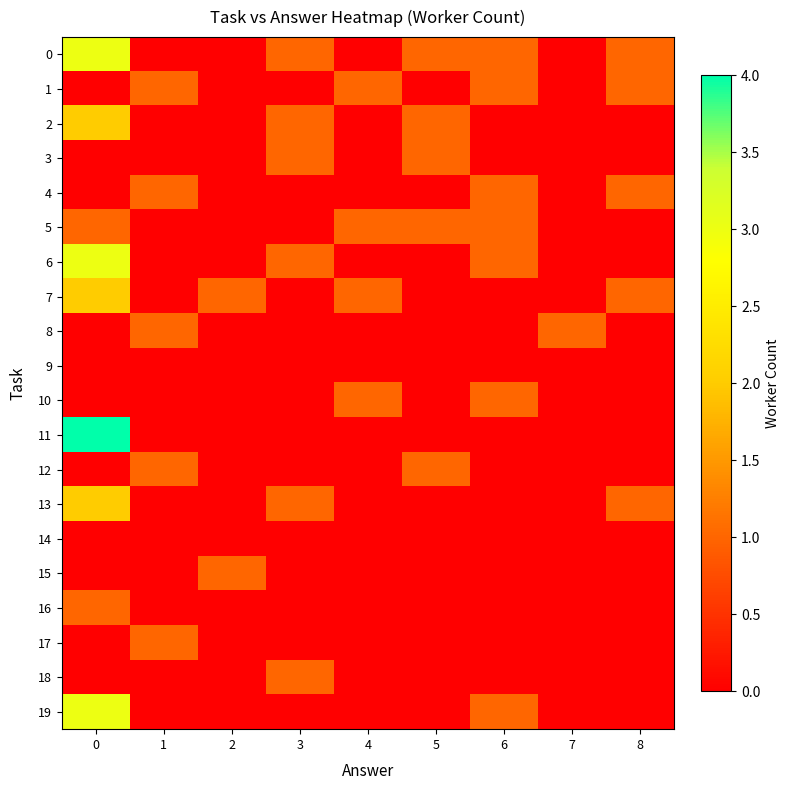

Reading right to left, what are all the values shown in this chart?

0: 8=1	7=0	6=1	5=1	4=0	3=1	2=0	1=0	0=3
1: 8=1	7=0	6=1	5=0	4=1	3=0	2=0	1=1	0=0
2: 8=0	7=0	6=0	5=1	4=0	3=1	2=0	1=0	0=2
3: 8=0	7=0	6=0	5=1	4=0	3=1	2=0	1=0	0=0
4: 8=1	7=0	6=1	5=0	4=0	3=0	2=0	1=1	0=0
5: 8=0	7=0	6=1	5=1	4=1	3=0	2=0	1=0	0=1
6: 8=0	7=0	6=1	5=0	4=0	3=1	2=0	1=0	0=3
7: 8=1	7=0	6=0	5=0	4=1	3=0	2=1	1=0	0=2
8: 8=0	7=1	6=0	5=0	4=0	3=0	2=0	1=1	0=0
9: 8=0	7=0	6=0	5=0	4=0	3=0	2=0	1=0	0=0
10: 8=0	7=0	6=1	5=0	4=1	3=0	2=0	1=0	0=0
11: 8=0	7=0	6=0	5=0	4=0	3=0	2=0	1=0	0=4
12: 8=0	7=0	6=0	5=1	4=0	3=0	2=0	1=1	0=0
13: 8=1	7=0	6=0	5=0	4=0	3=1	2=0	1=0	0=2
14: 8=0	7=0	6=0	5=0	4=0	3=0	2=0	1=0	0=0
15: 8=0	7=0	6=0	5=0	4=0	3=0	2=1	1=0	0=0
16: 8=0	7=0	6=0	5=0	4=0	3=0	2=0	1=0	0=1
17: 8=0	7=0	6=0	5=0	4=0	3=0	2=0	1=1	0=0
18: 8=0	7=0	6=0	5=0	4=0	3=1	2=0	1=0	0=0
19: 8=0	7=0	6=1	5=0	4=0	3=0	2=0	1=0	0=3